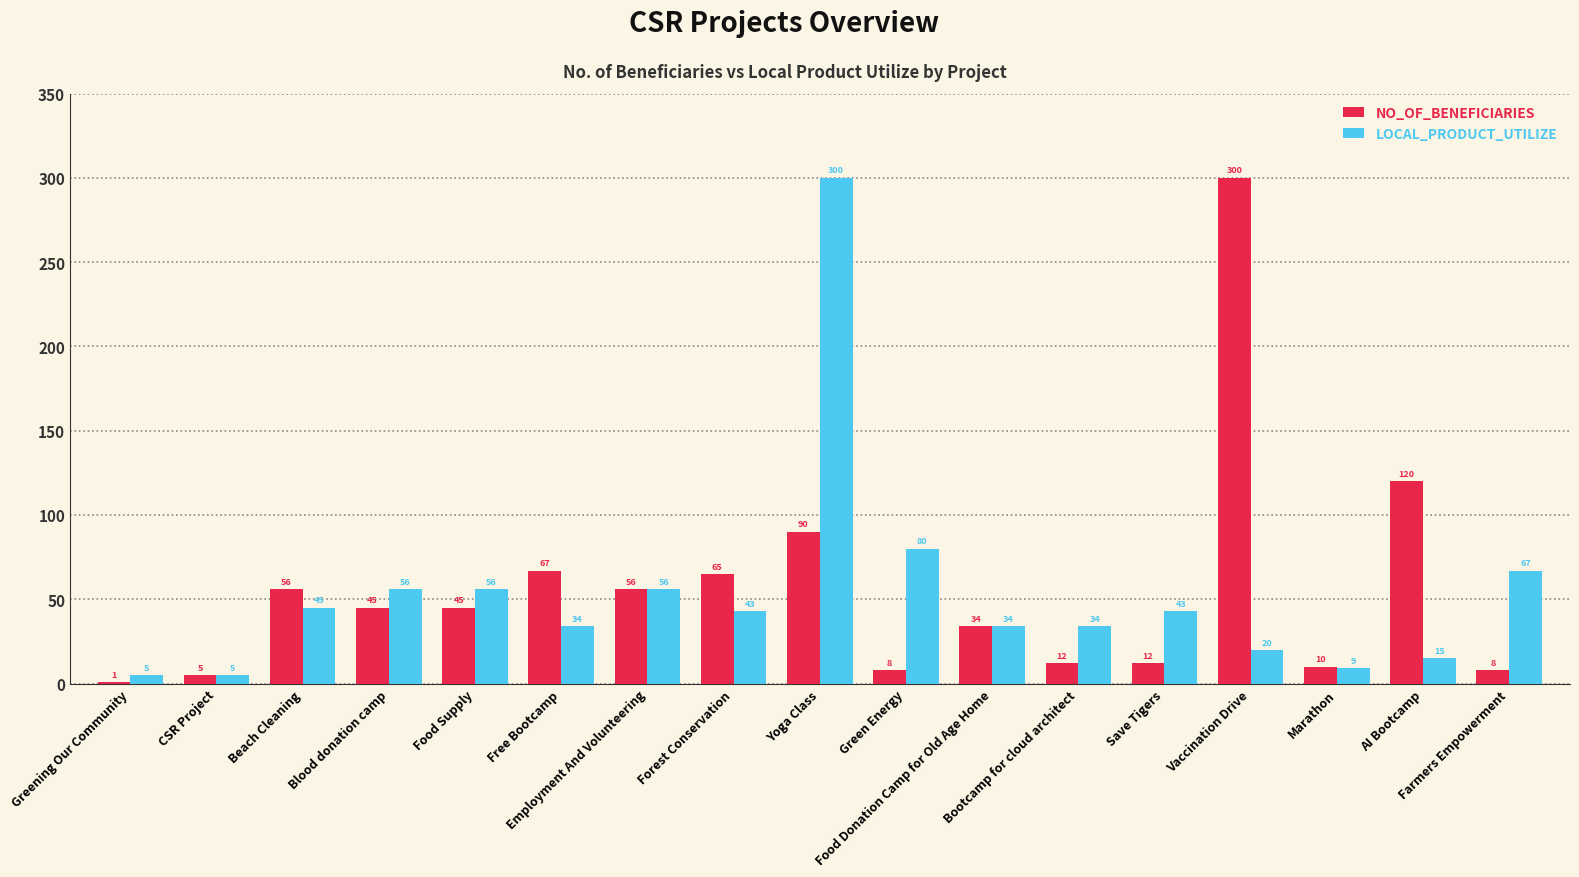

What is the greatest value displayed?

300